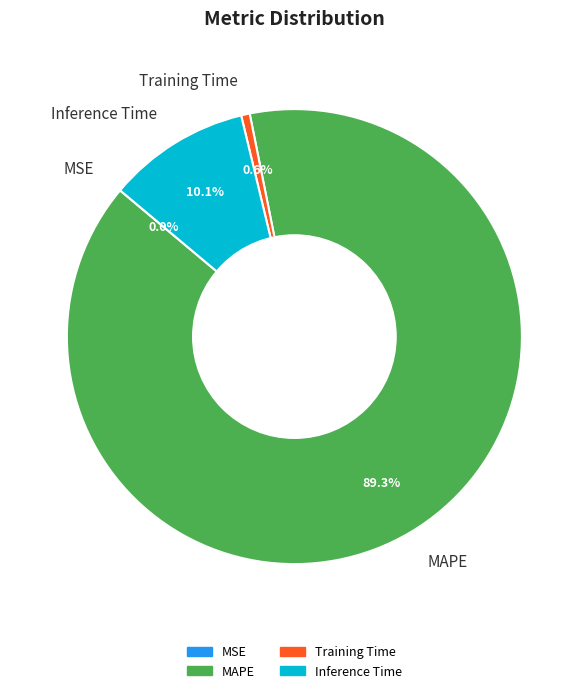

To the nearest percent, what percentage of the pie is Inference Time?

10%